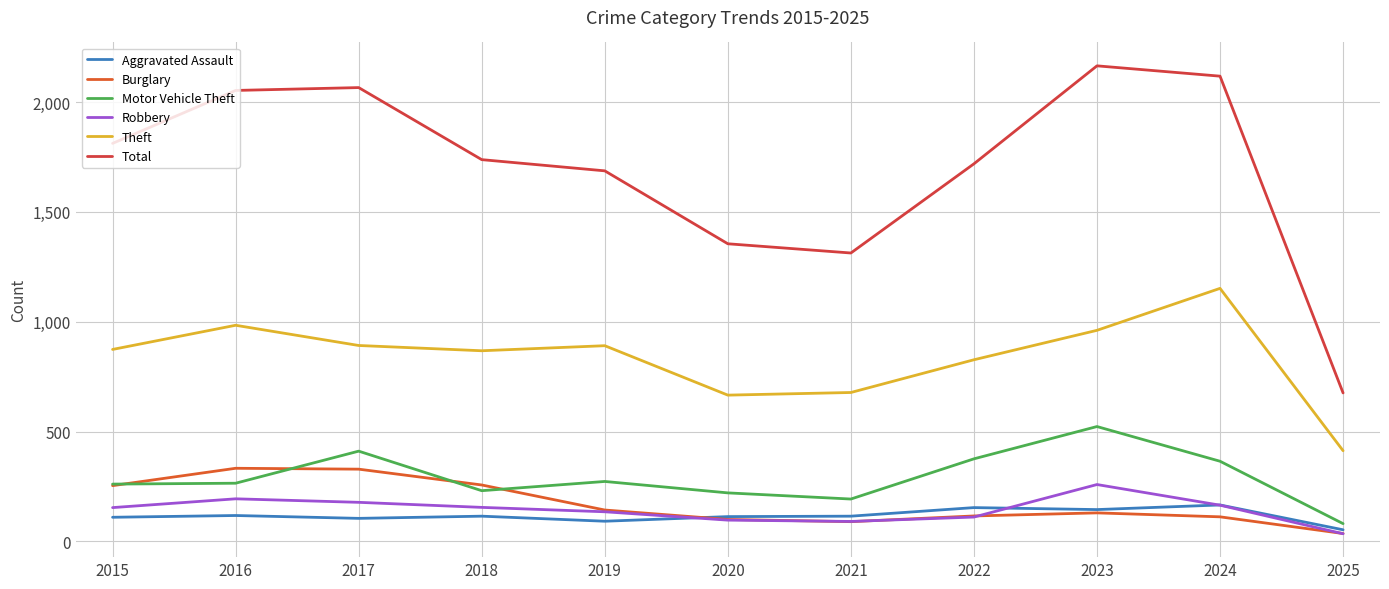

What is the value of the Burglary point at the 9th from the left?

130